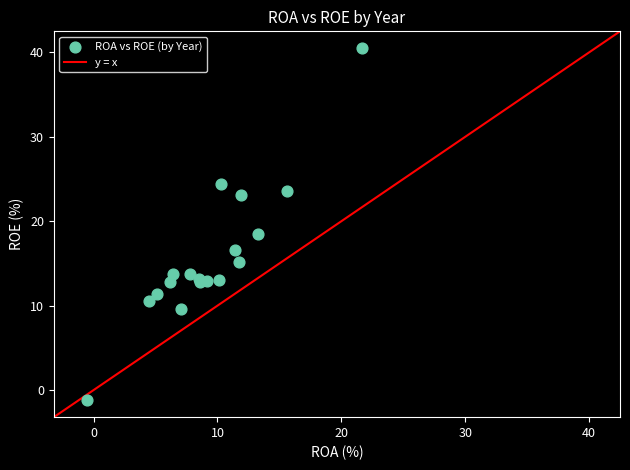

What Y value in the scatter plot is closest to 19?

18.5